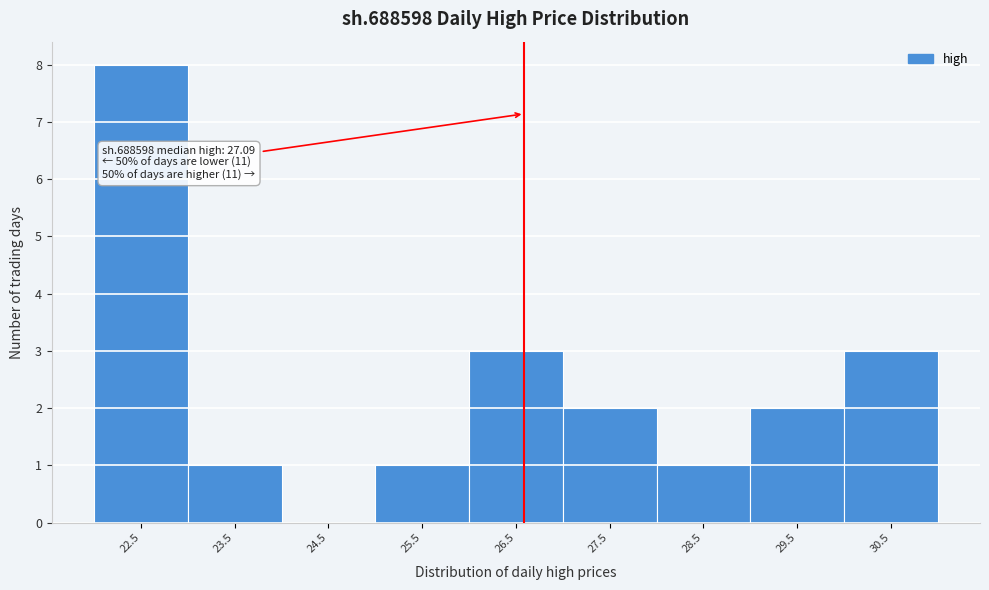

Reading right to left, what are all the values shown in this chart?

30.5=3	29.5=2	28.5=1	27.5=2	26.5=3	25.5=1	24.5=0	23.5=1	22.5=8